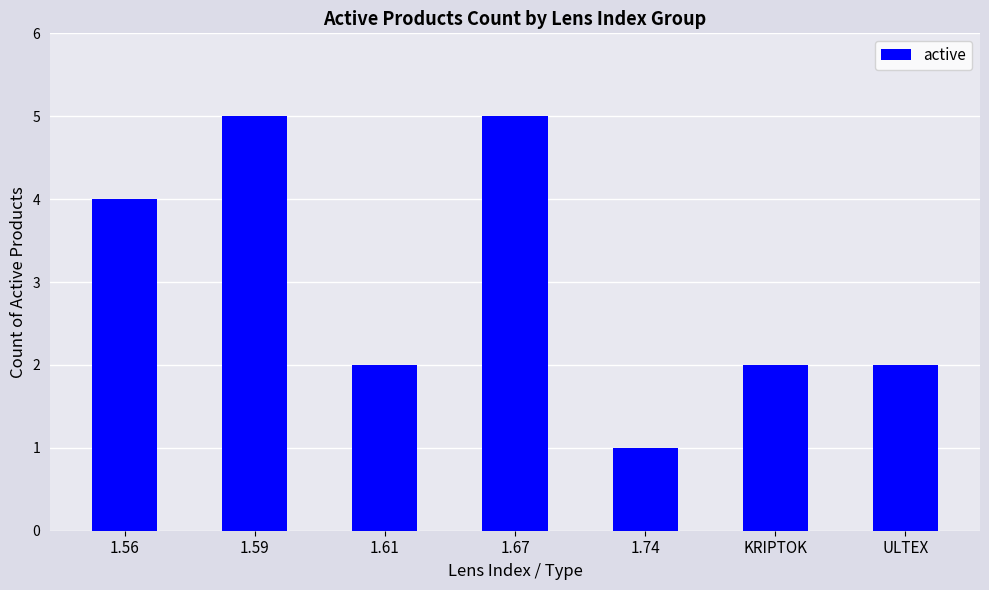

What is the value of the 5th bar from the left?

1